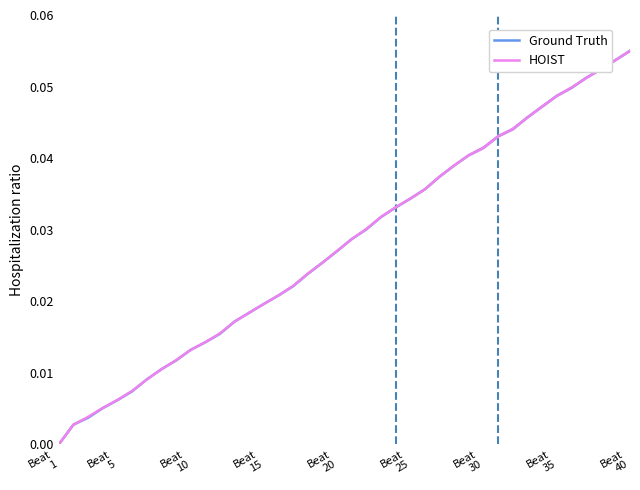

Which category has the lowest value across all series?

Beat
1